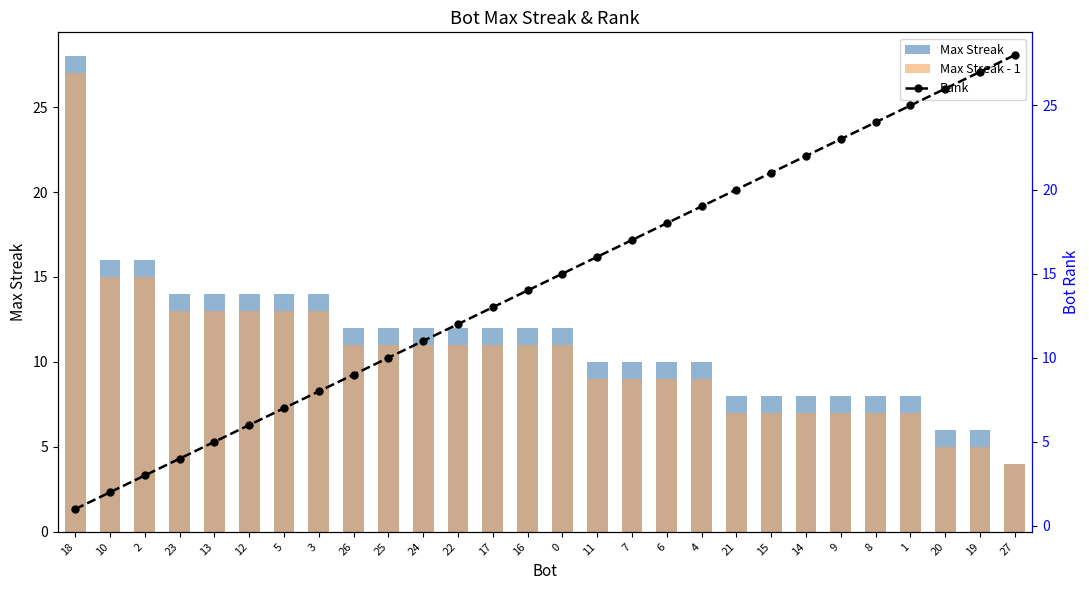

Is the value of Max Streak at 24 greater than the value of Max Streak - 1 at 18?

No